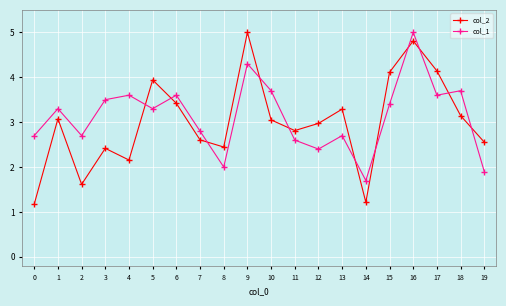

At 12, list the series in order from smallest to largest.

col_1, col_2